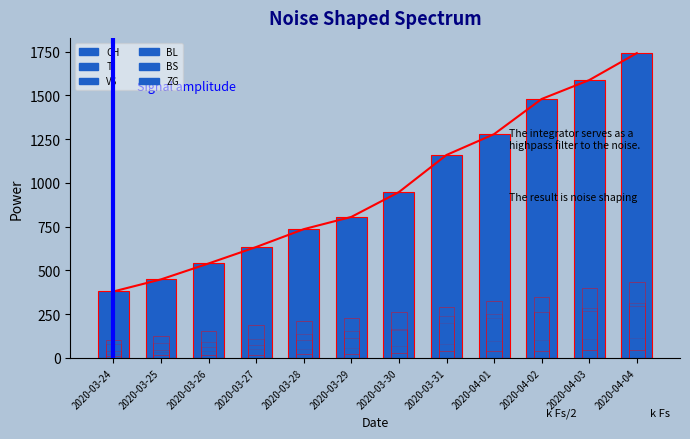

Is the value of BL at 2020-03-30 greater than the value of TI at 2020-04-03?

No